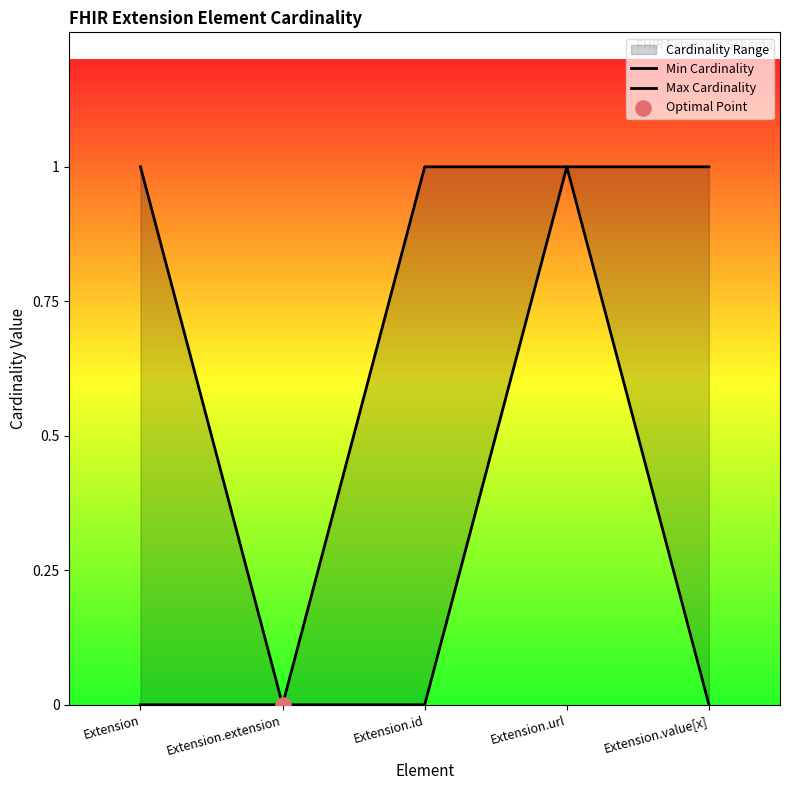

Which series reaches the minimum Y coordinate?

Min Cardinality